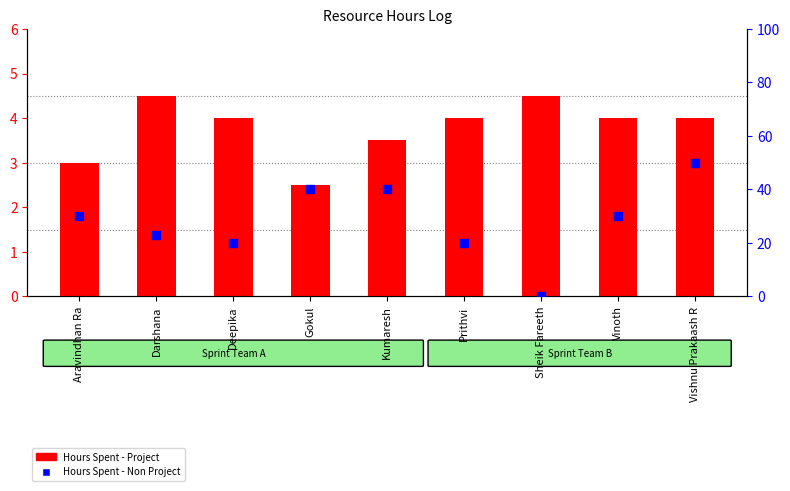

At how many categories does at least one series exceed 26?

5